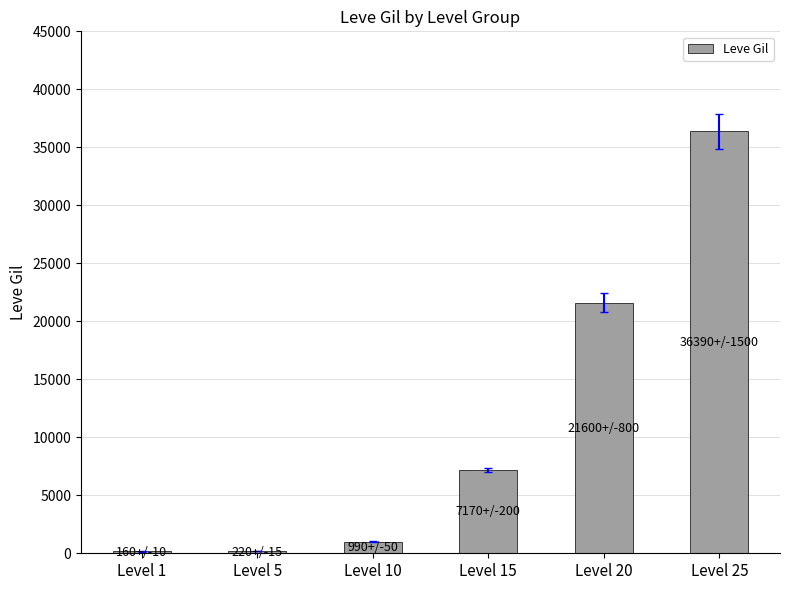

What is the minimum value shown in the chart?

160